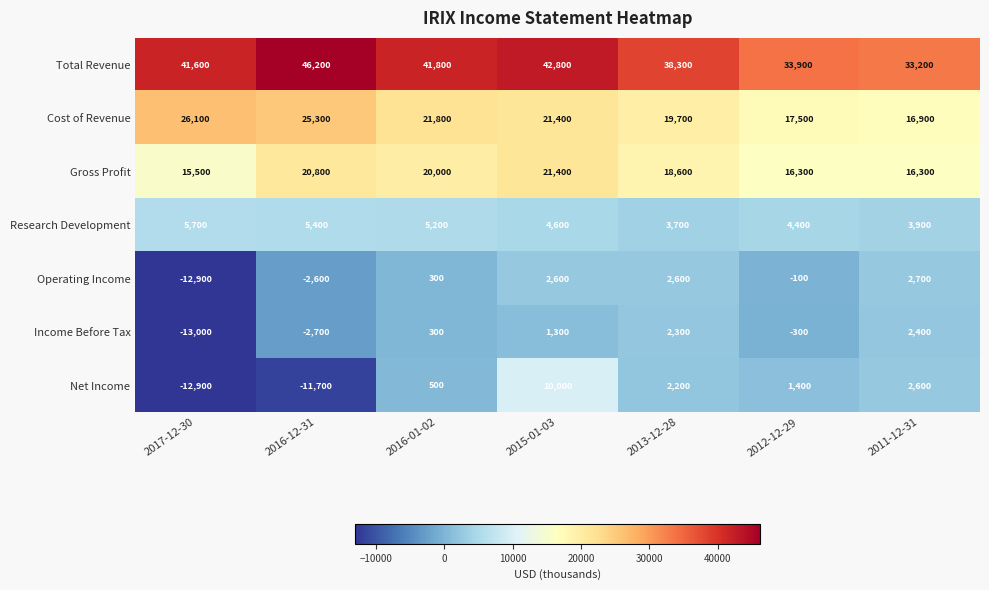

What is the difference between the highest and lowest values at 2013-12-28?

36100